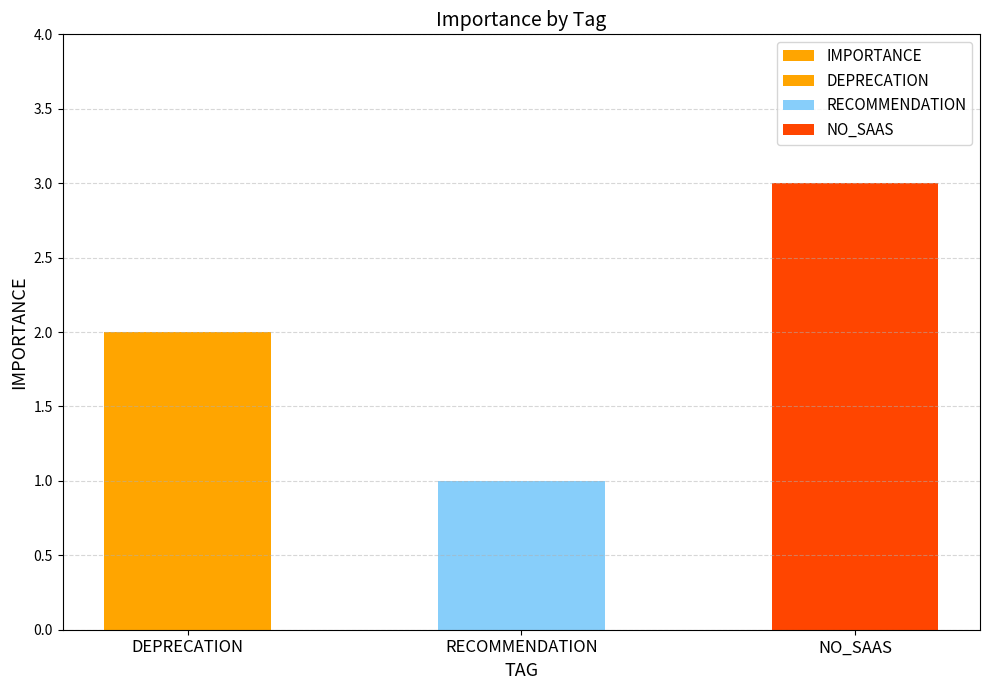

Reading left to right, what are all the values shown in this chart?

2	1	3